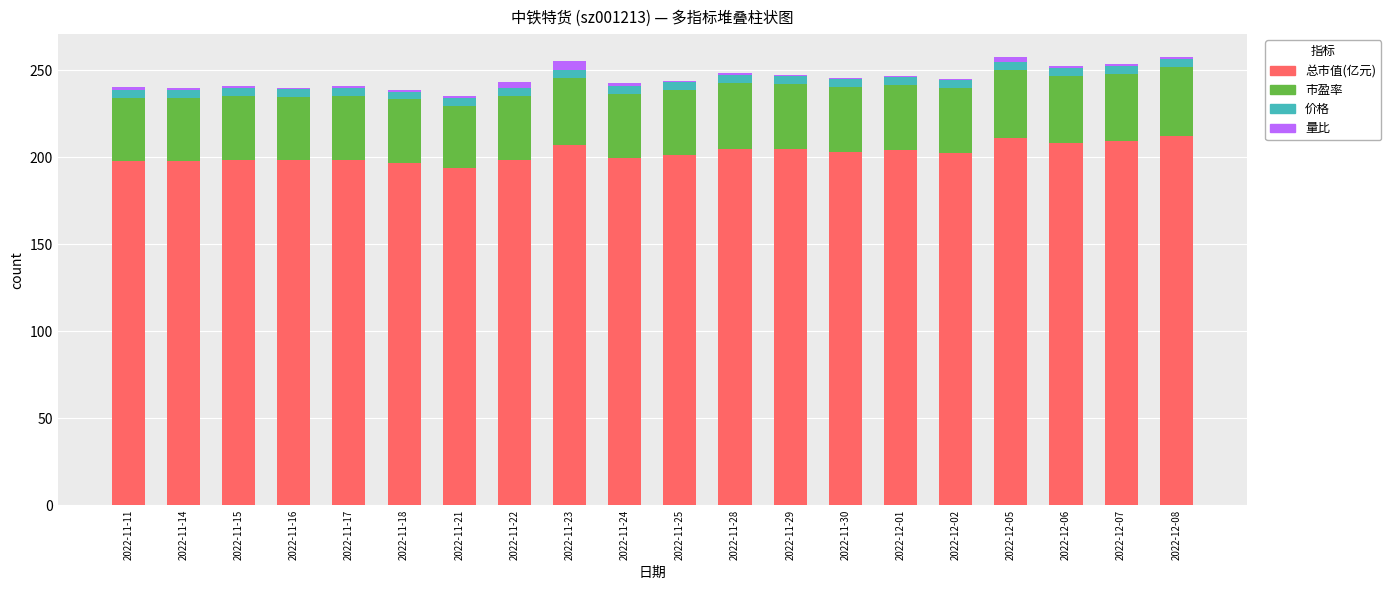

True or false: 总市值(亿元) has a value of 198.7 at 2022-11-15.

True